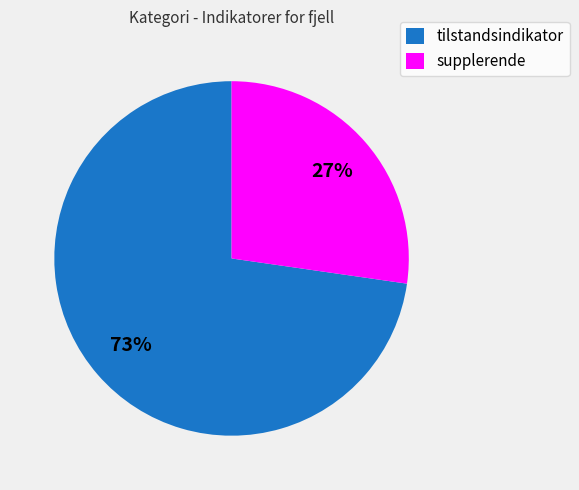

Does tilstandsindikator represent more than half of the total?

Yes